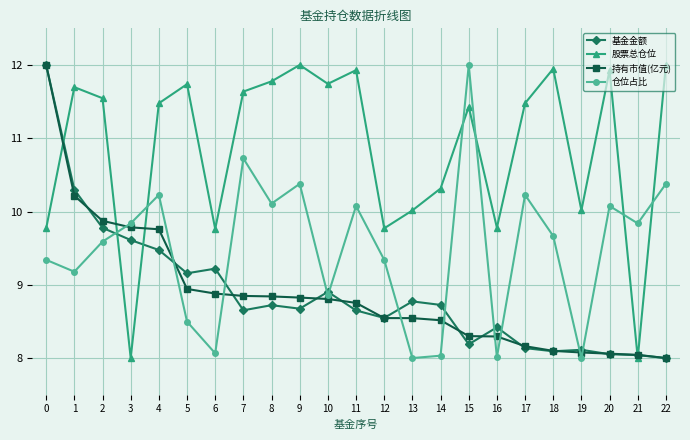

Rank the series at 5 from highest to lowest value.

股票总仓位, 基金金额, 持有市值(亿元), 仓位占比